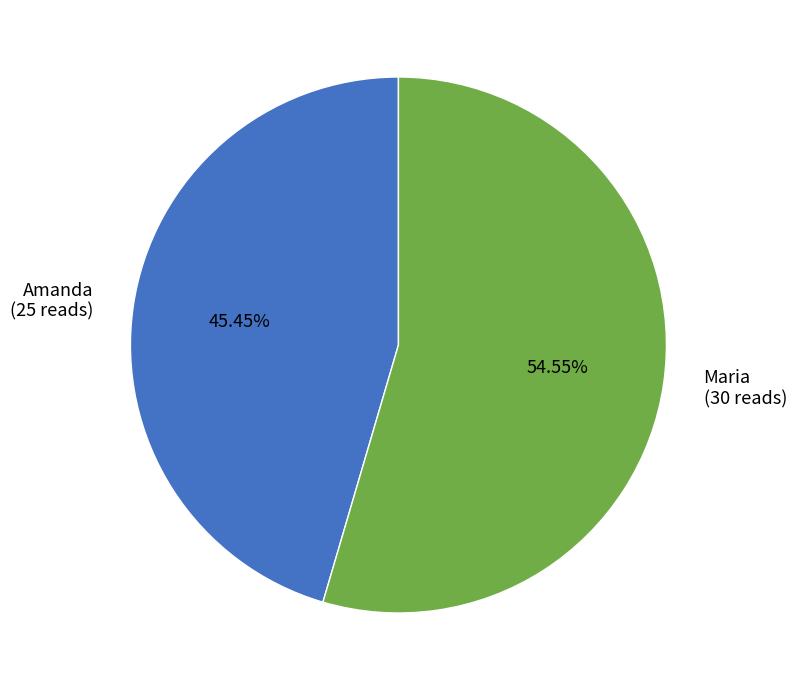

How many slices are in this pie chart?

2